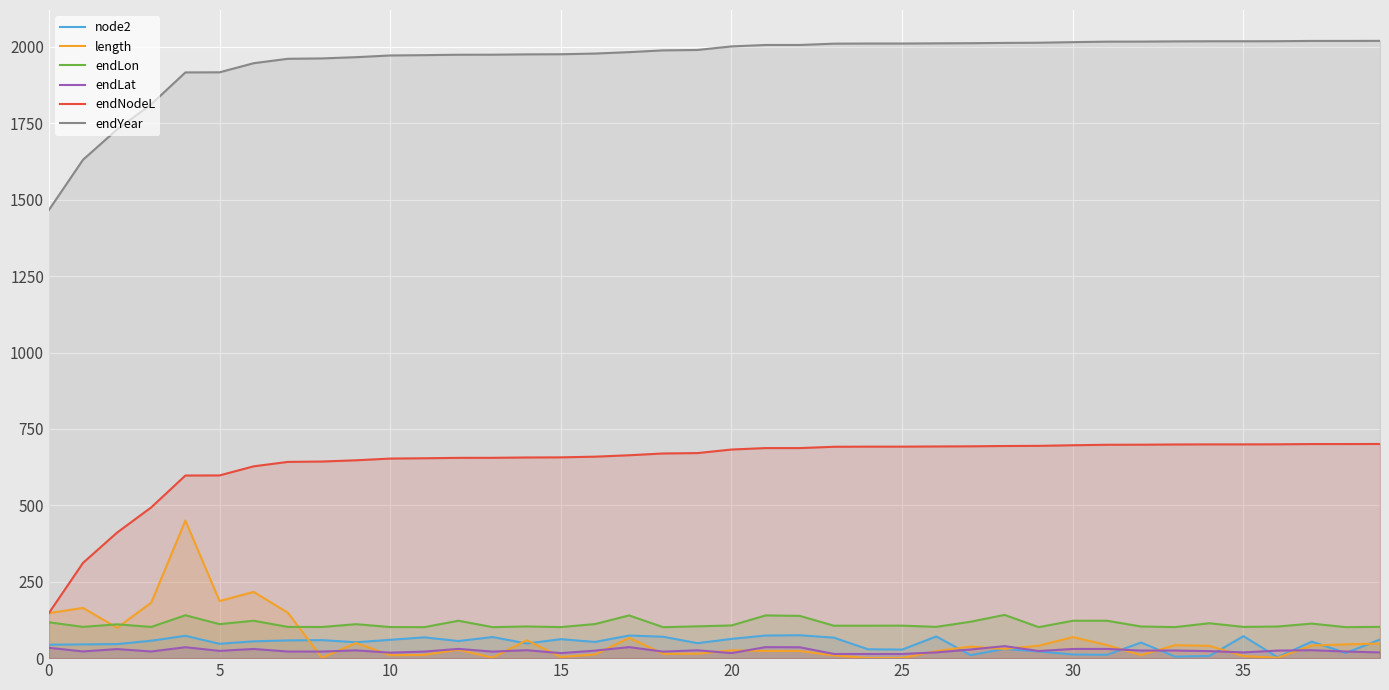

True or false: endYear and endLon intersect in this chart.

False